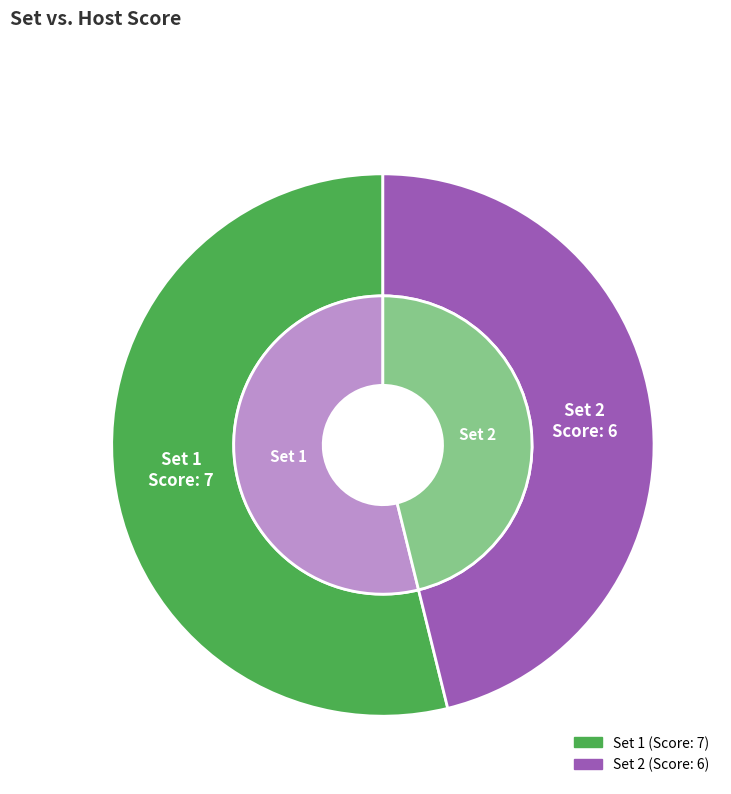

True or false: 1 accounts for 45% of the total.

False